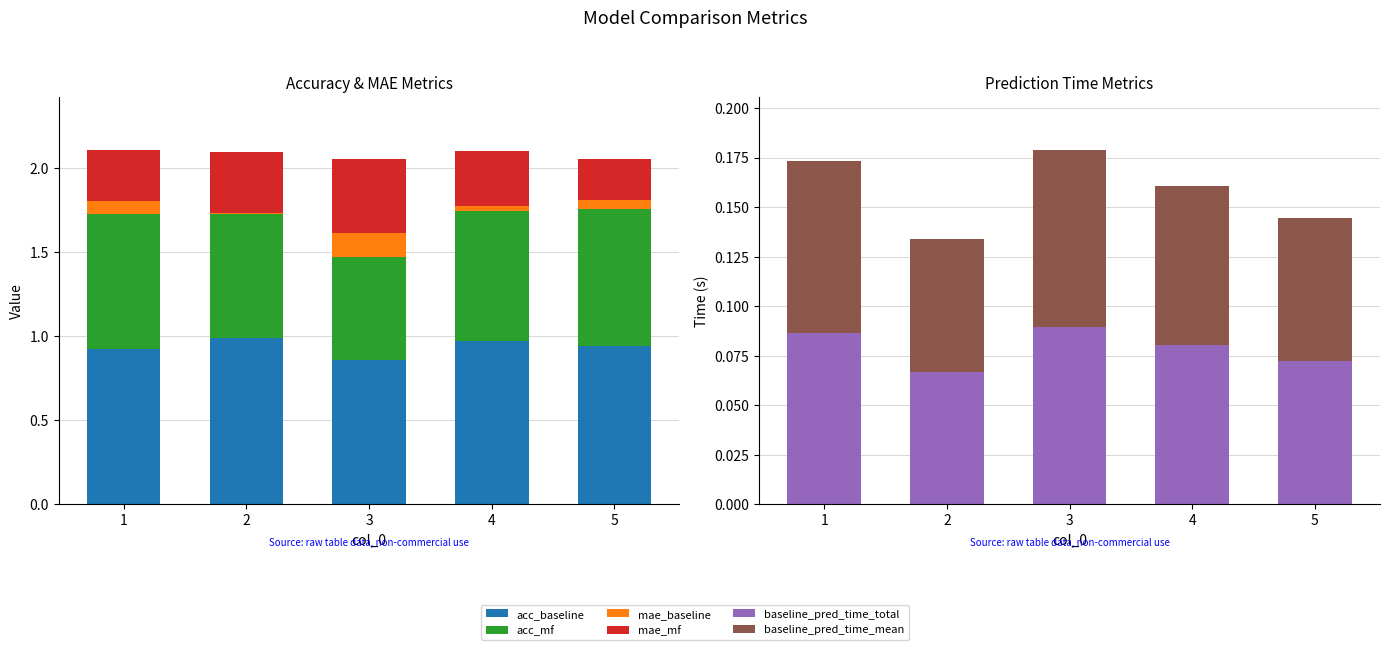

What is the average value of the baseline_pred_time_total series?

0.1